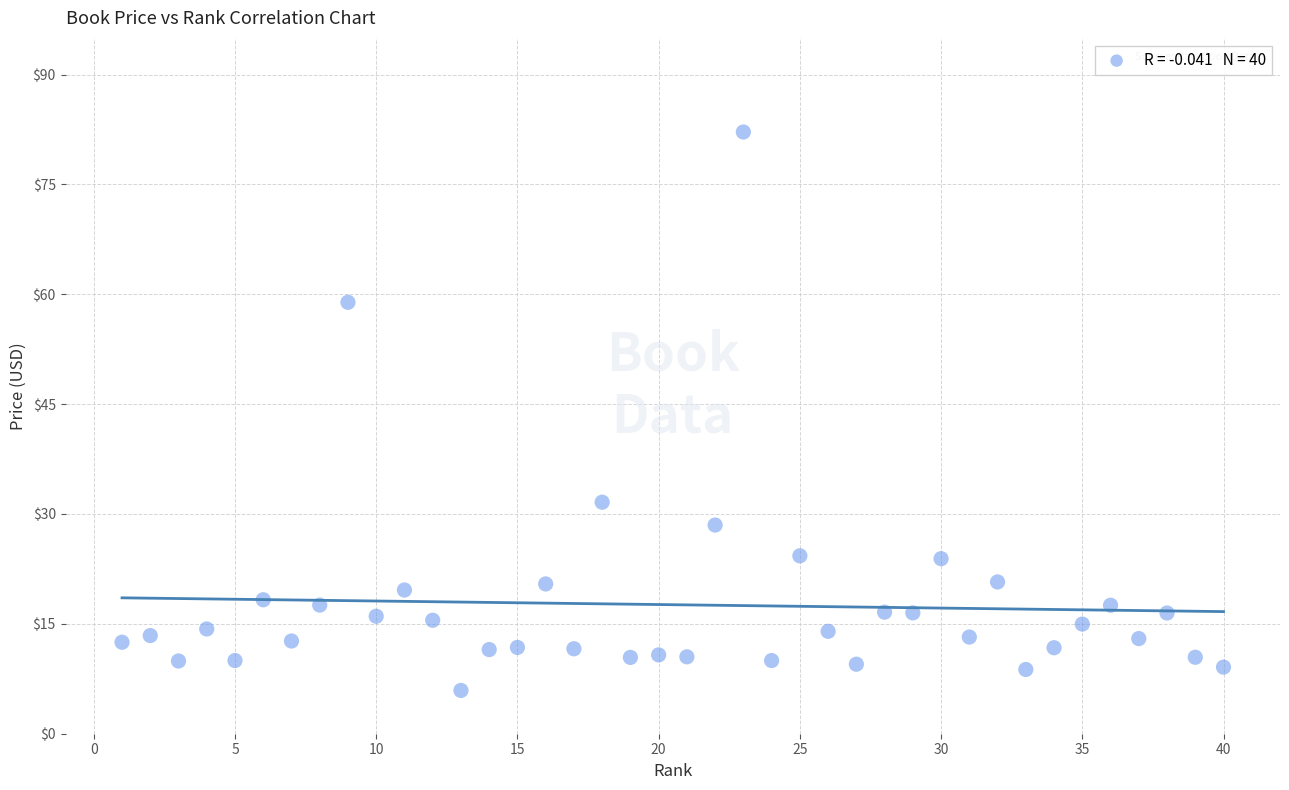

What Y value in the scatter plot is closest to 44?

31.6